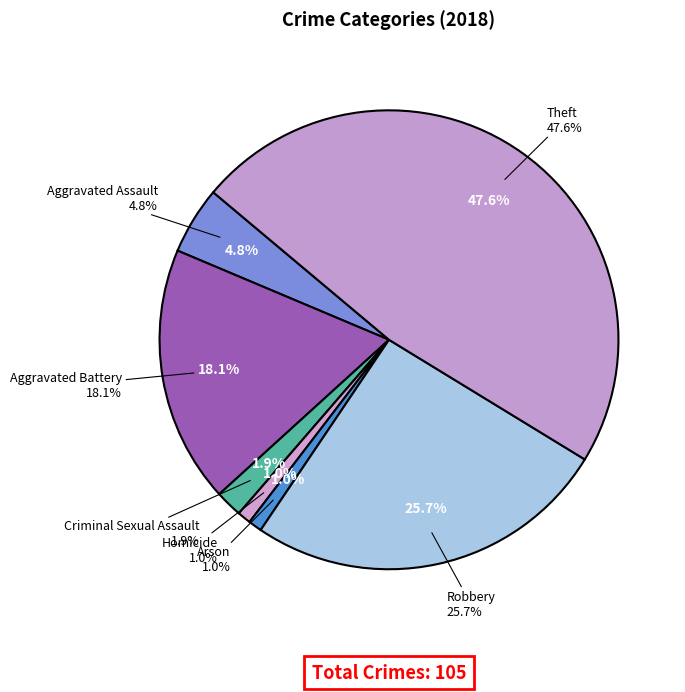

Do Robbery and Arson together represent more than half of the pie?

No